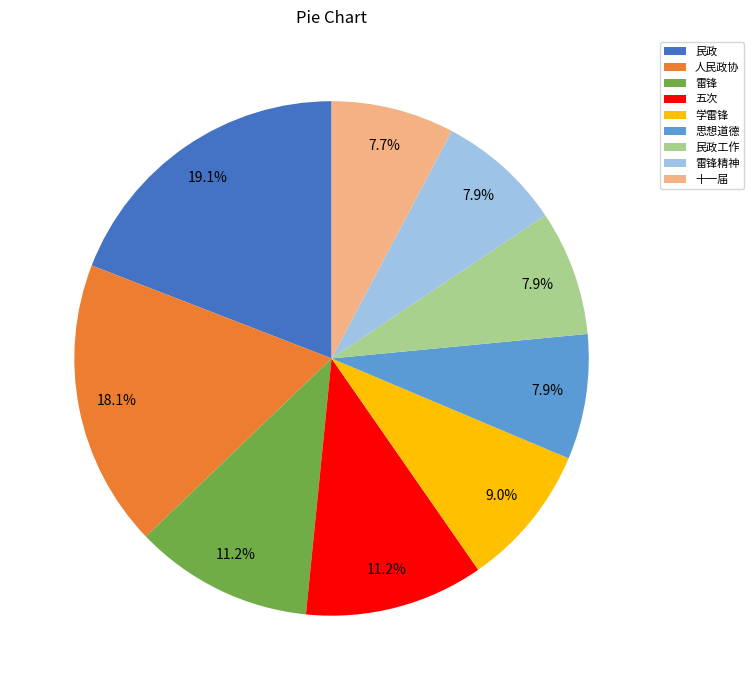

Is it true that 思想道德 is 1% of the pie?

False